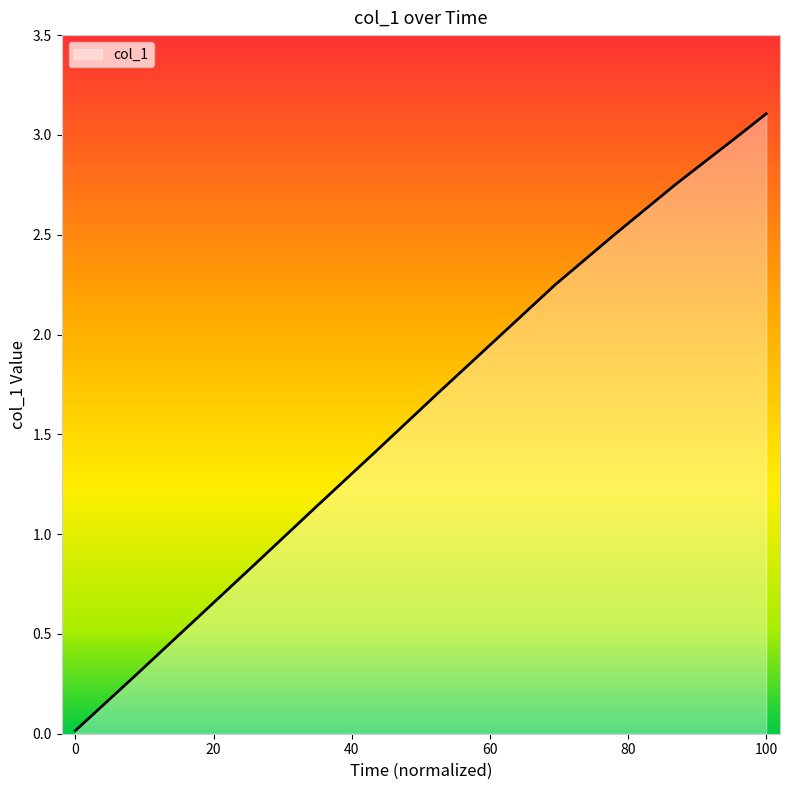

What is the difference between the maximum and minimum values?

3.1